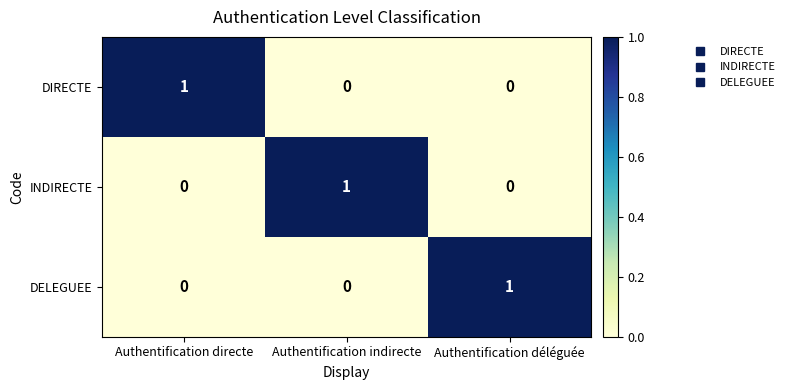

How many DIRECTE values are between 0 and 1?

3